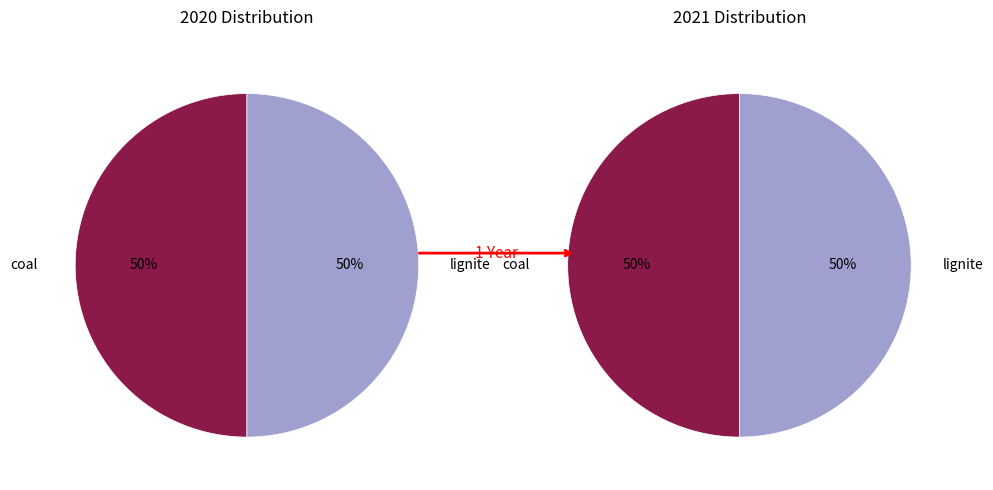

Is coal the majority of the pie?

No